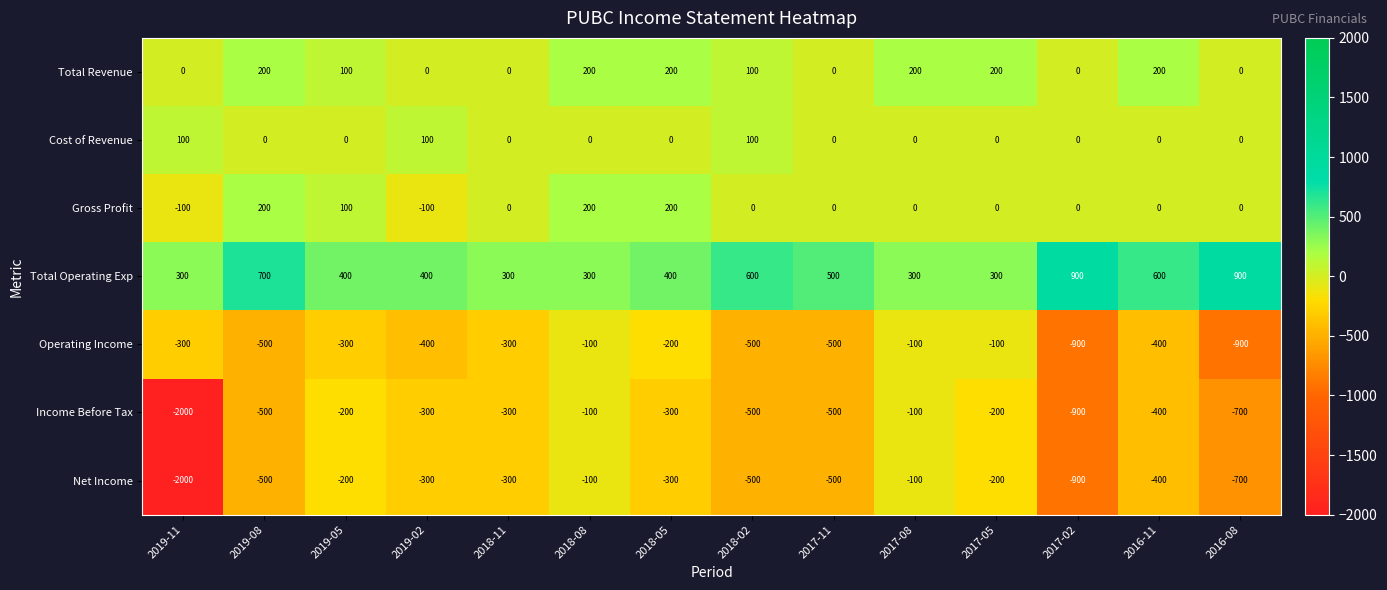

Which series has the largest total across all categories?

Total Operating Exp